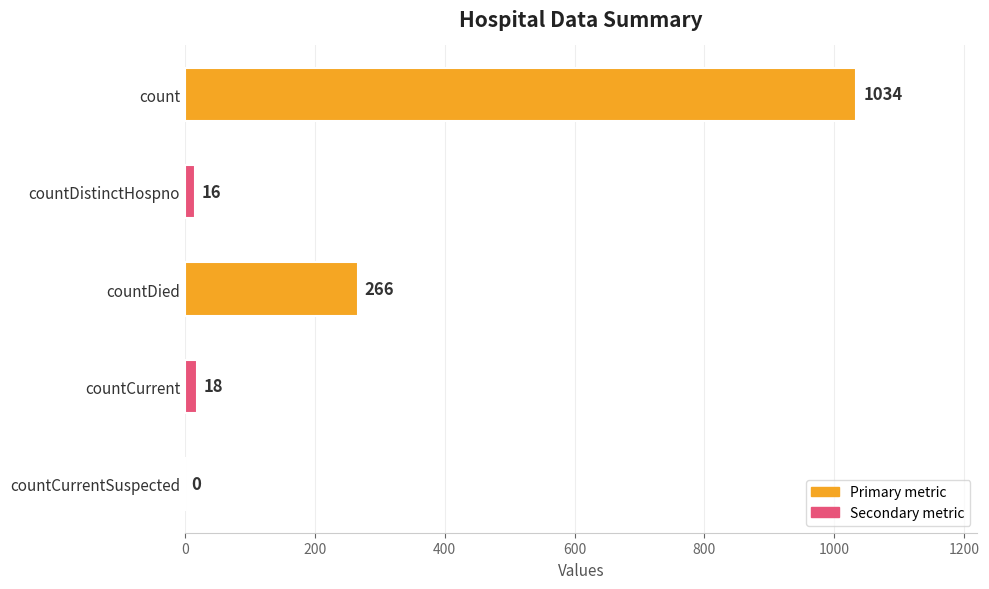

At which label is the value closest to 517?

countDied